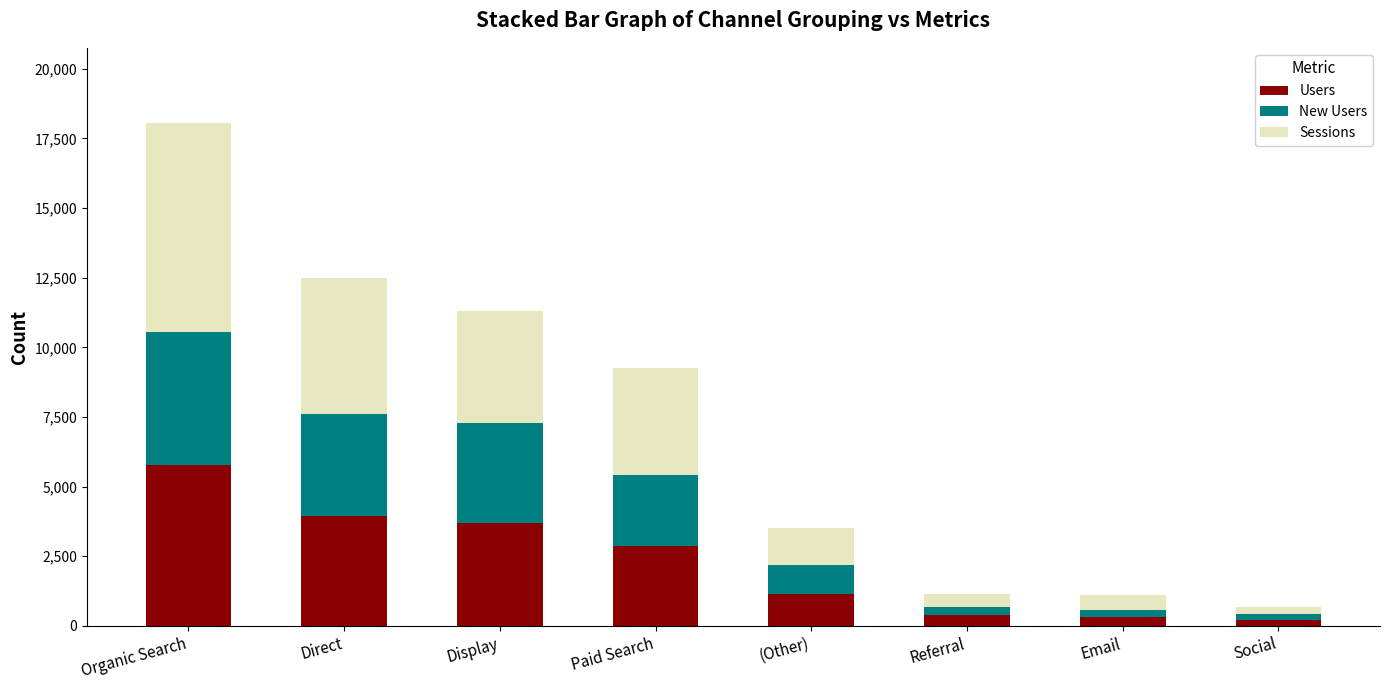

What is the sum of all Users values?

18386